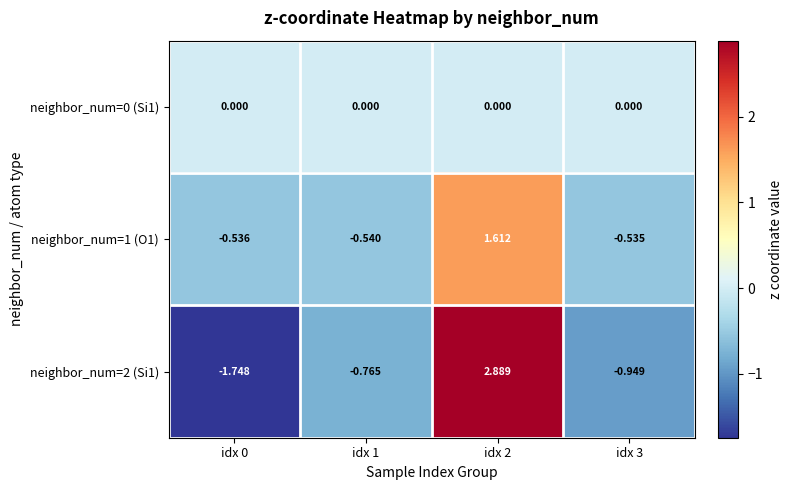

Rank the series at idx 3 from lowest to highest value.

neighbor_num=2 (Si1), neighbor_num=1 (O1), neighbor_num=0 (Si1)